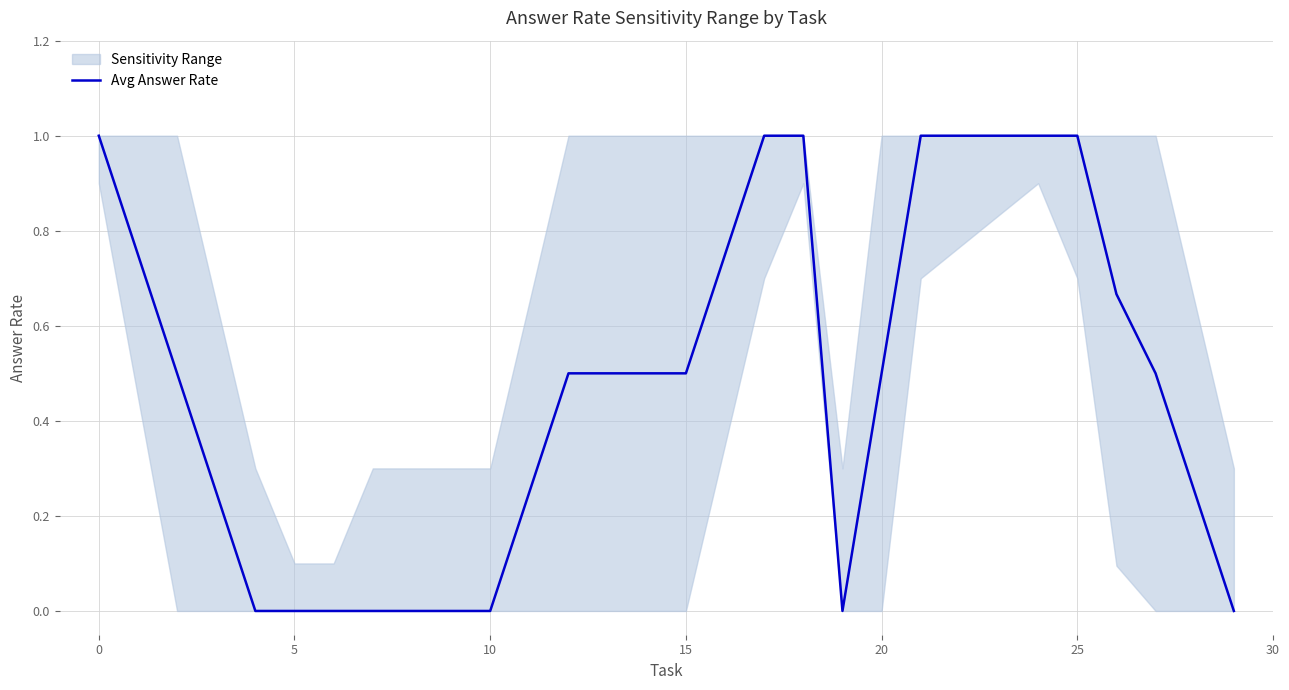

Is it true that Avg Answer Rate equals 0.5 at 20?

True